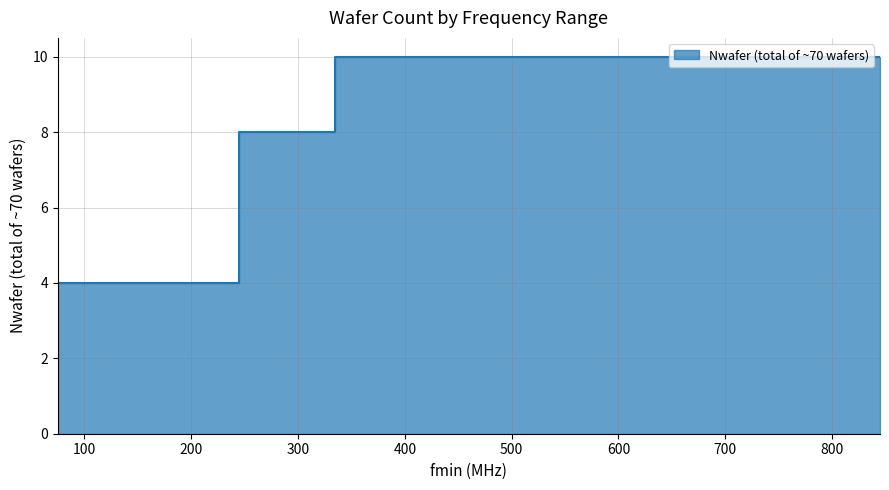

Where is the data nearest to the value 7?

245